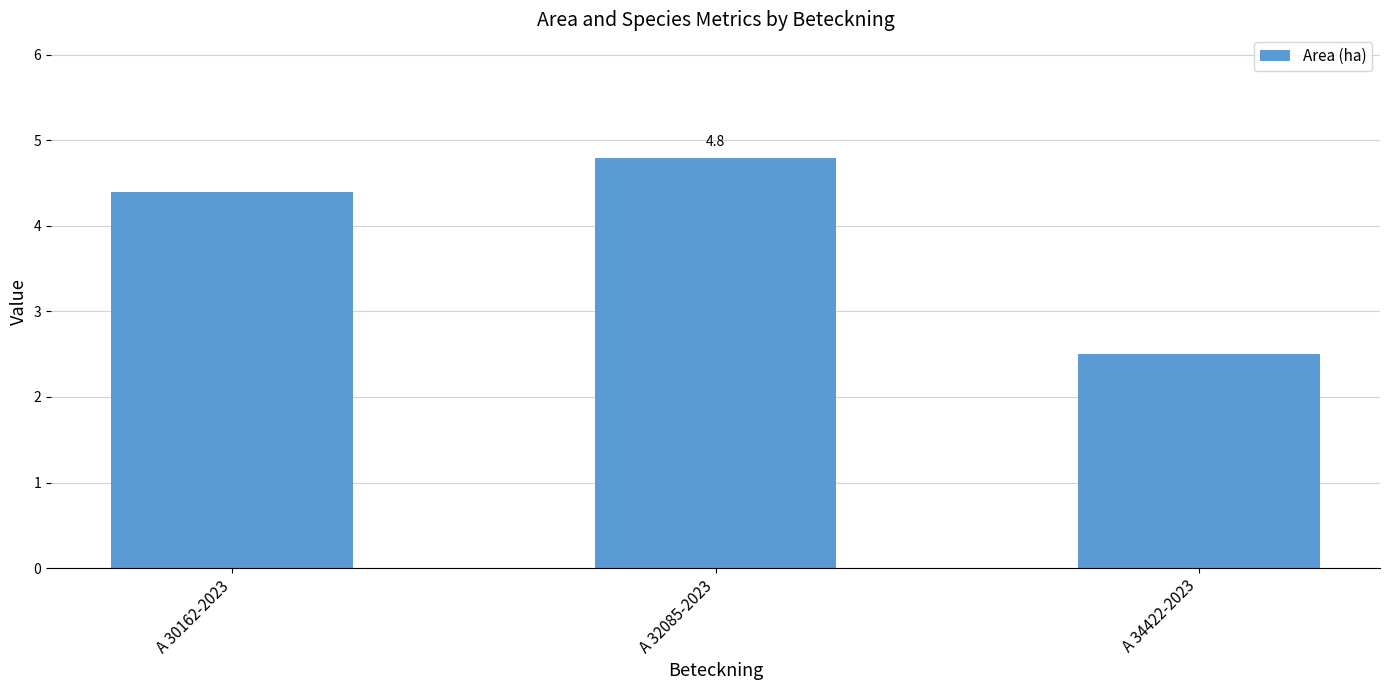

What position from the right is A 34422-2023?

1